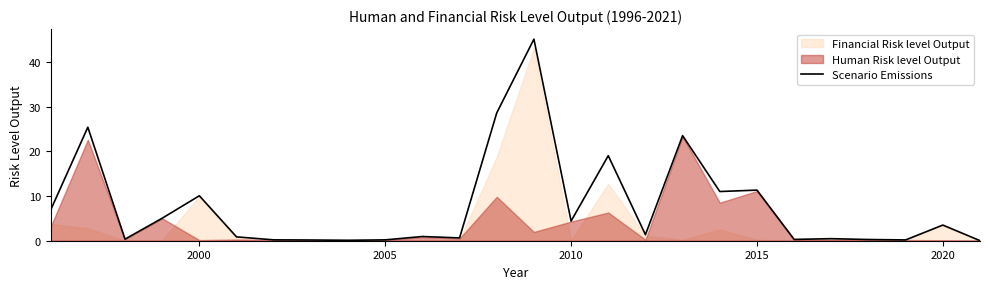

How many interior local valleys (lower than both neighbors) does the data have?

8